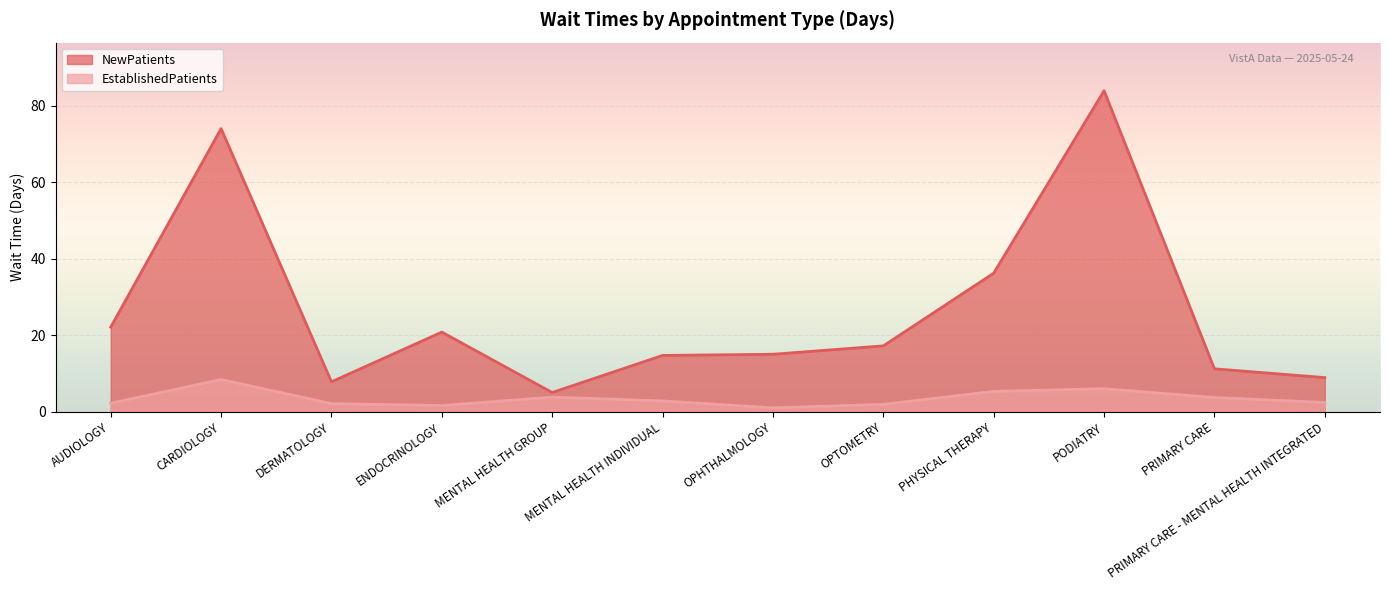

Rank the series by their maximum value, from highest to lowest.

NewPatients, EstablishedPatients